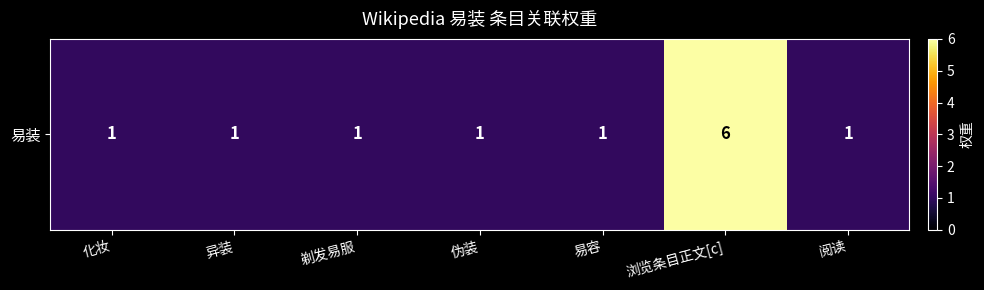

What is the change in value from 浏览条目正文[c] to 阅读?

-5